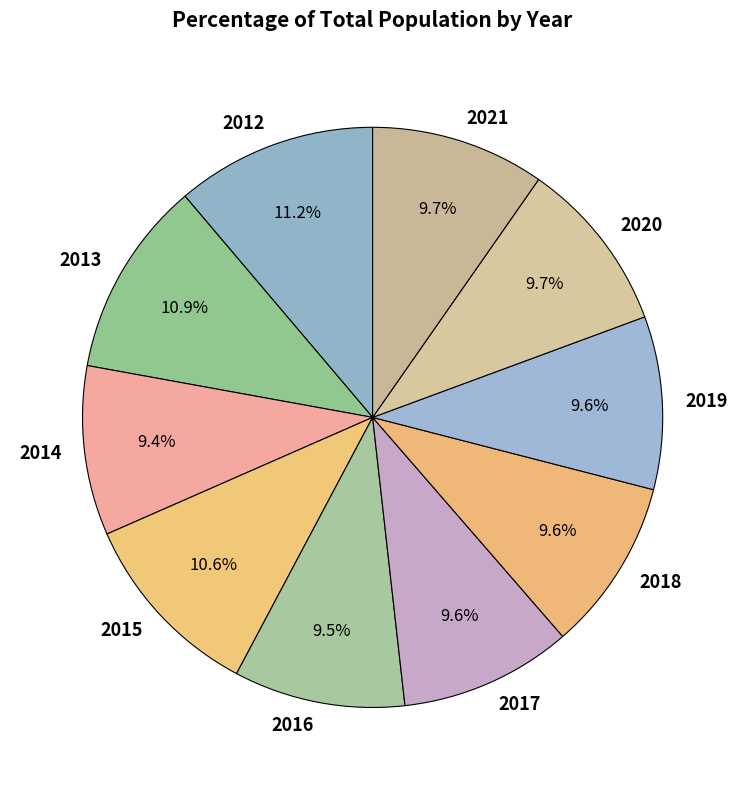

To the nearest percent, what portion does 2017 represent?

10%